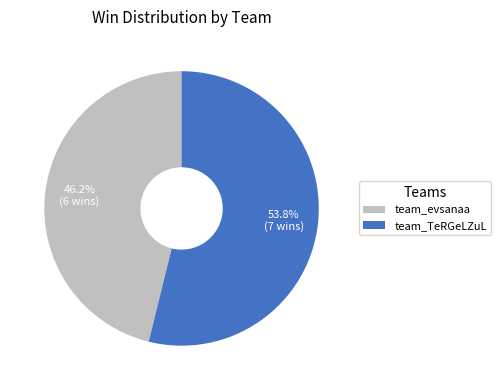

To the nearest percent, what percentage of the pie is team_TeRGeLZuL?

54%